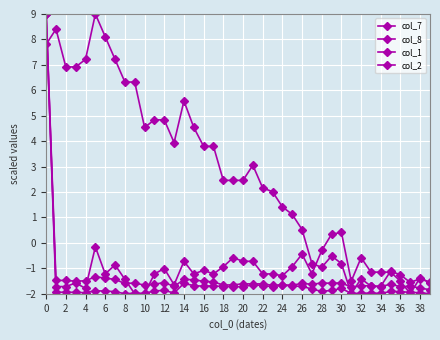

At how many categories does at least one series exceed 8?

4